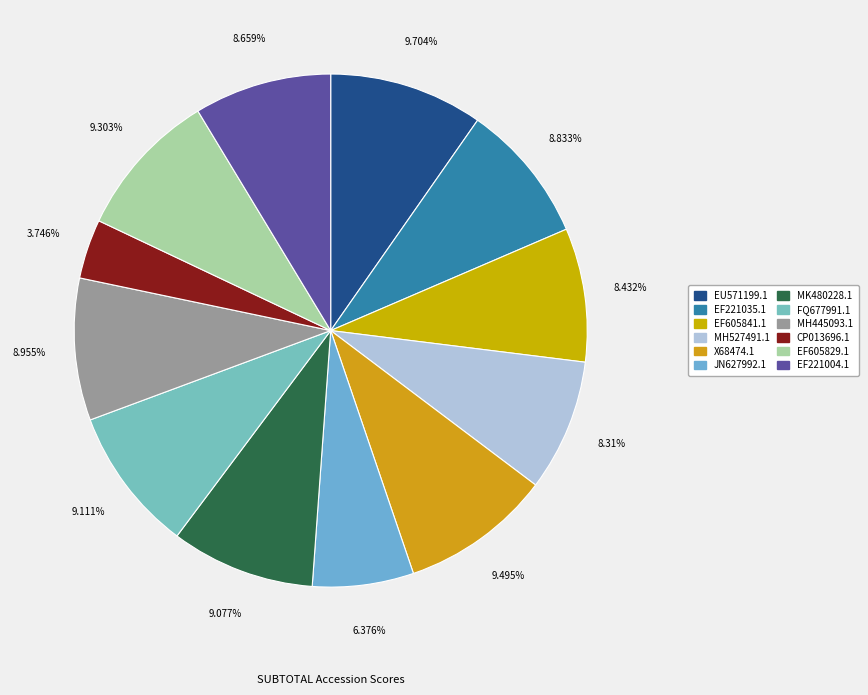

To the nearest percent, what is the difference between the CP013696.1 and EF221035.1 slice percentages?

5%